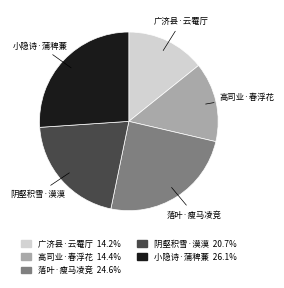

Is there a majority slice in this chart?

No